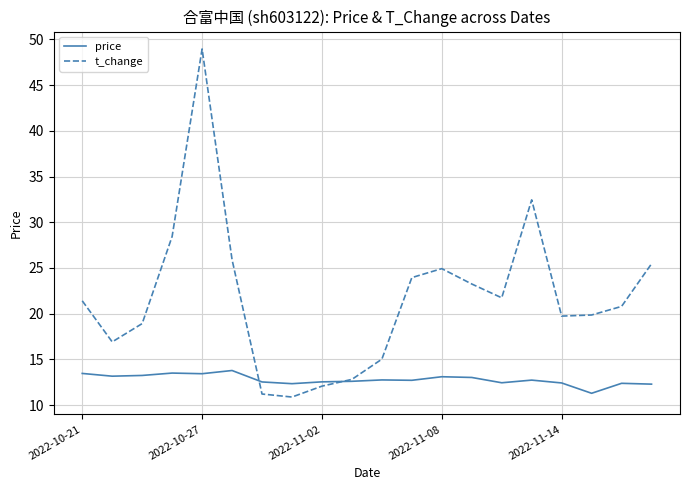

What is the smallest value displayed?

10.9